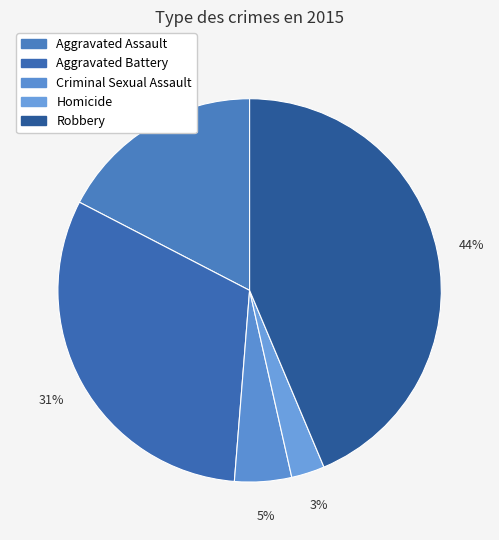

Does any single category account for the majority?

No